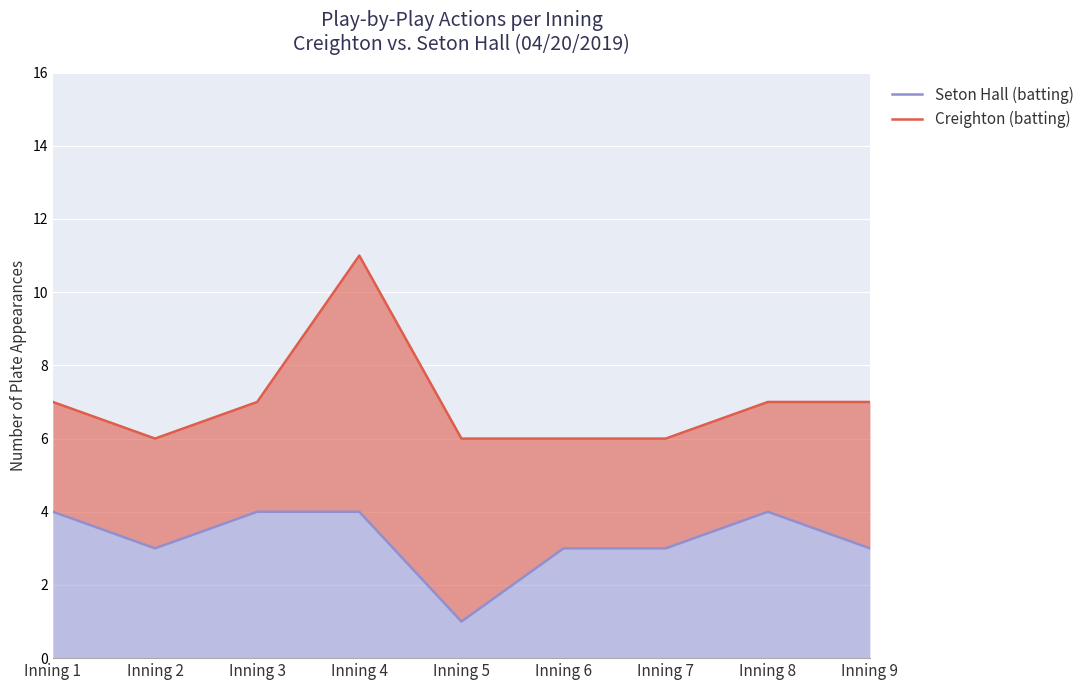

Rank the categories by Creighton (batting) value from lowest to highest.

Inning 2, Inning 5, Inning 6, Inning 7, Inning 1, Inning 3, Inning 8, Inning 9, Inning 4